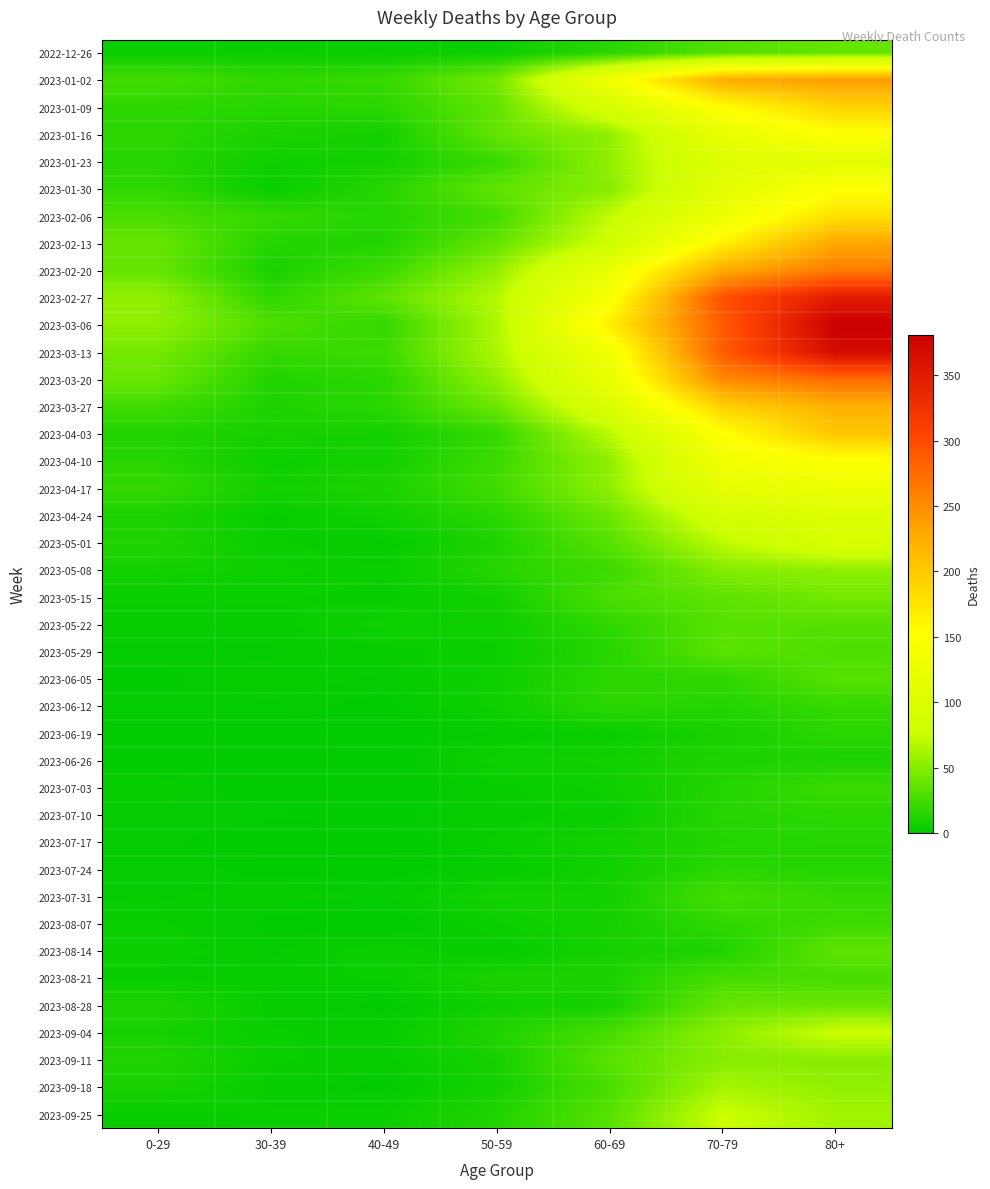

At how many categories does at least one series exceed 136?

3